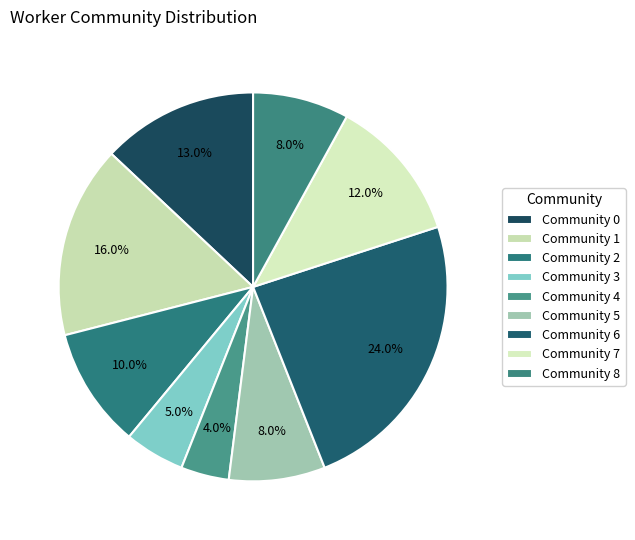

Count the number of slices in the pie.

9